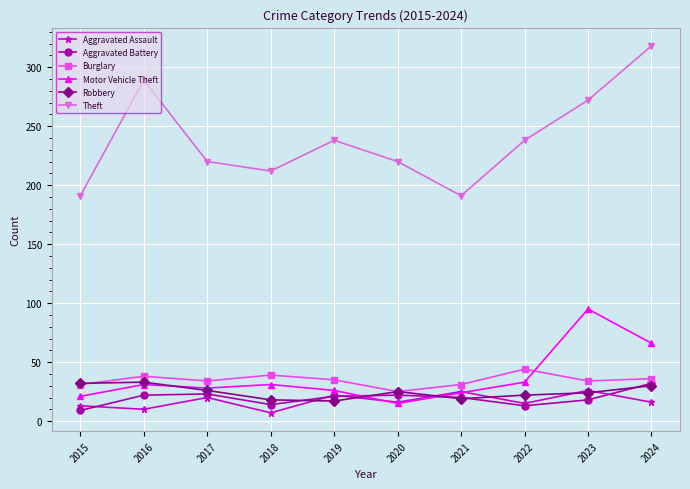

What is the value of the Burglary point at the 2nd from the left?

38